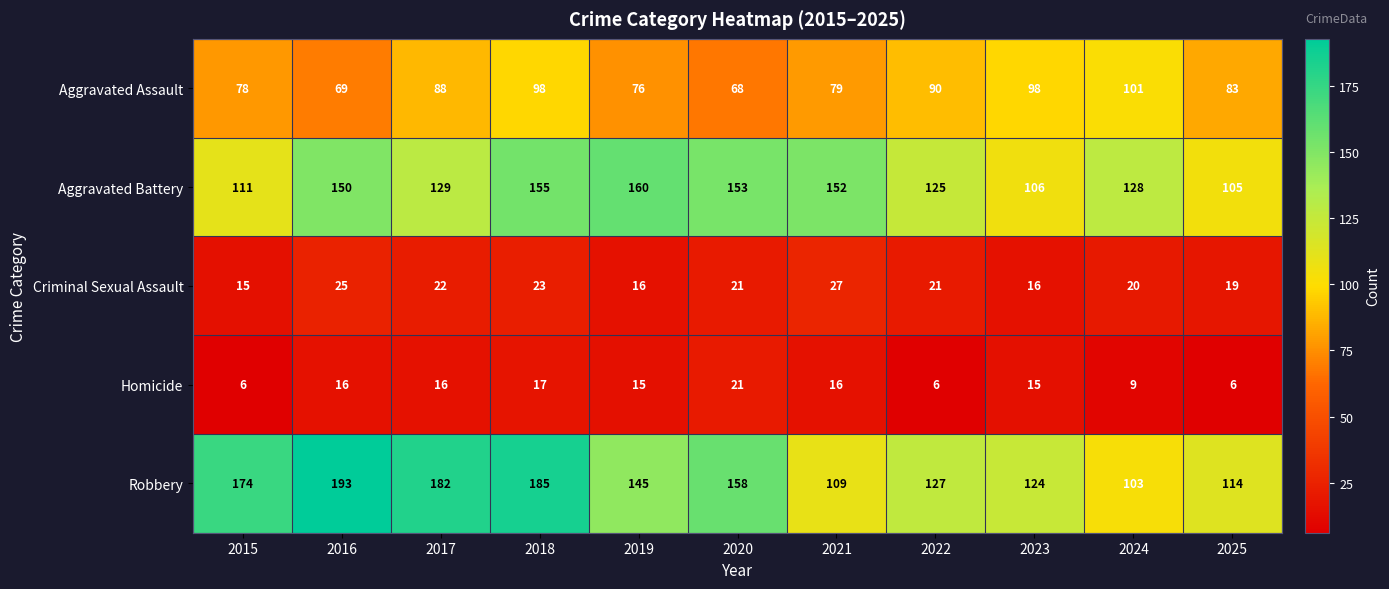

Rank the series by their maximum value, from highest to lowest.

Robbery, Aggravated Battery, Aggravated Assault, Criminal Sexual Assault, Homicide